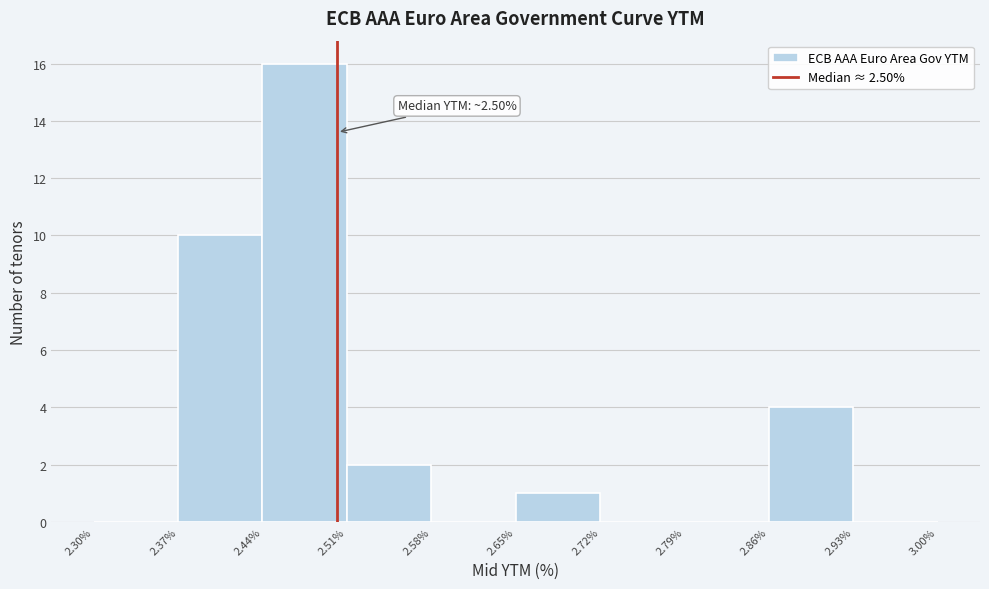

Over which range of the x-axis is the bar tallest?

2.44% to 2.51%